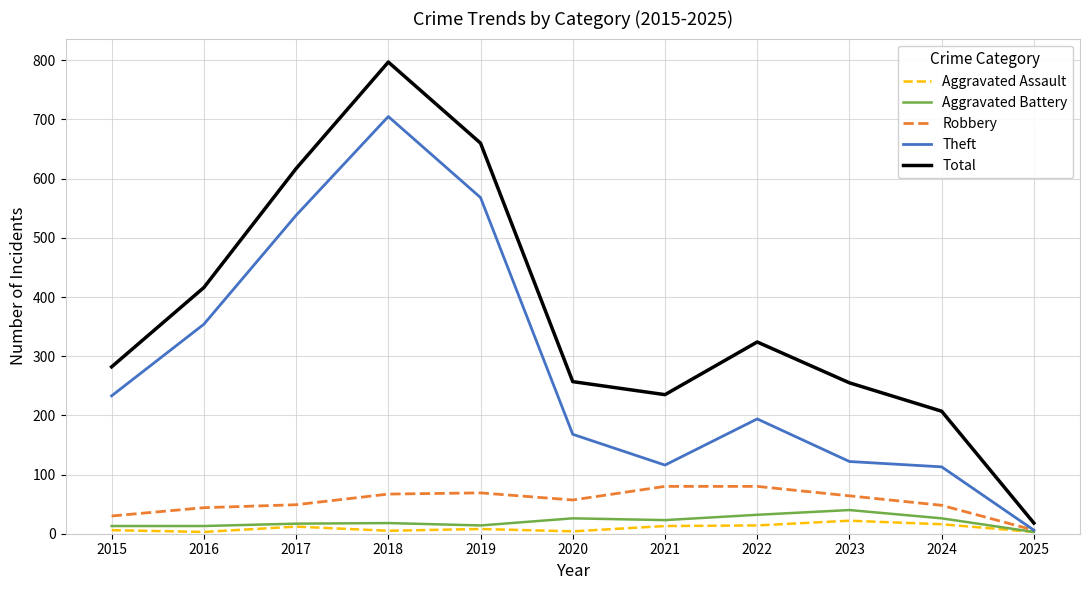

Is the value of Robbery at 2015 greater than the value of Total at 2019?

No